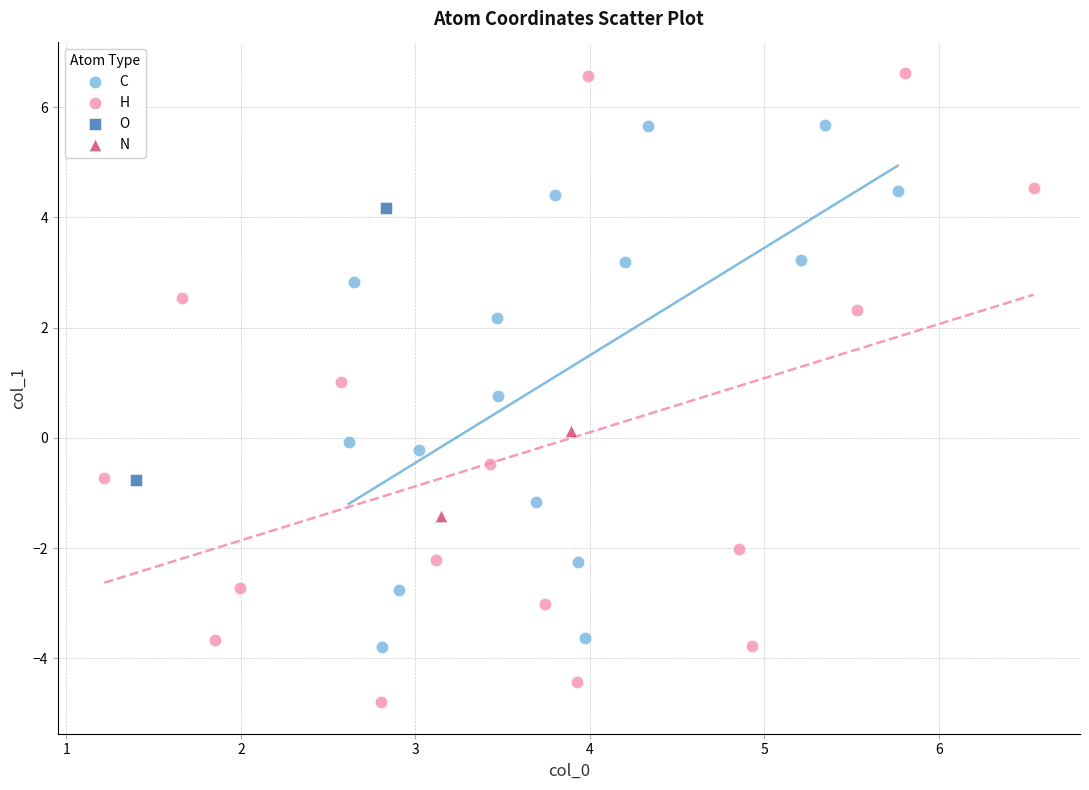

What are all the series names shown in the legend?

C, H, O, N